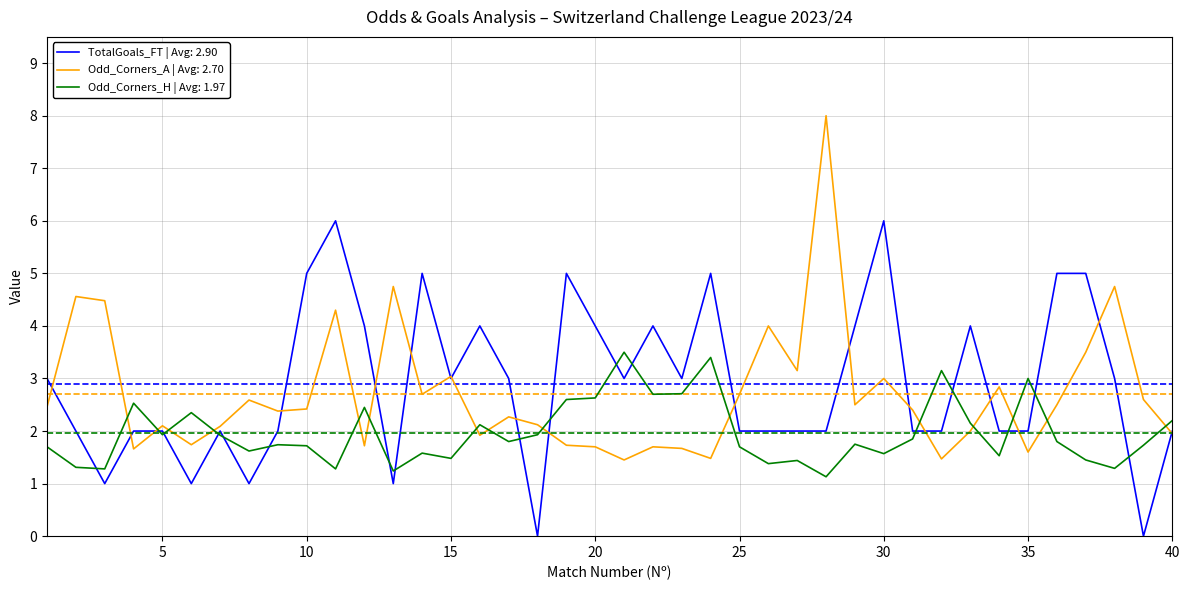

What is the highest value of the Odd_Corners_H | Avg: 1.97 series?

3.5